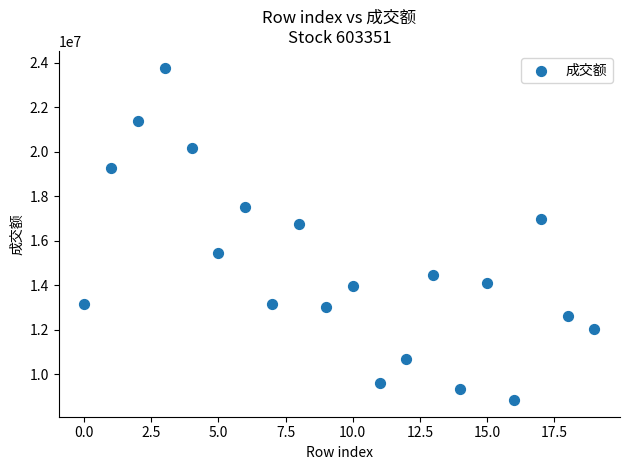

What Y value in the scatter plot is closest to 16305888?

16744419